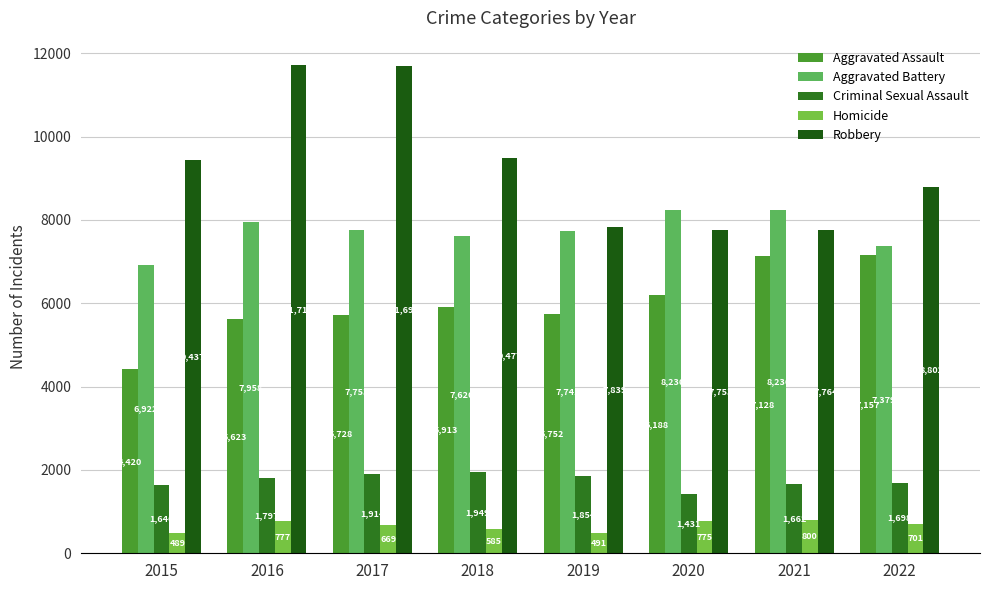

What is the value of the Robbery bar at the 8th from the left?

8802